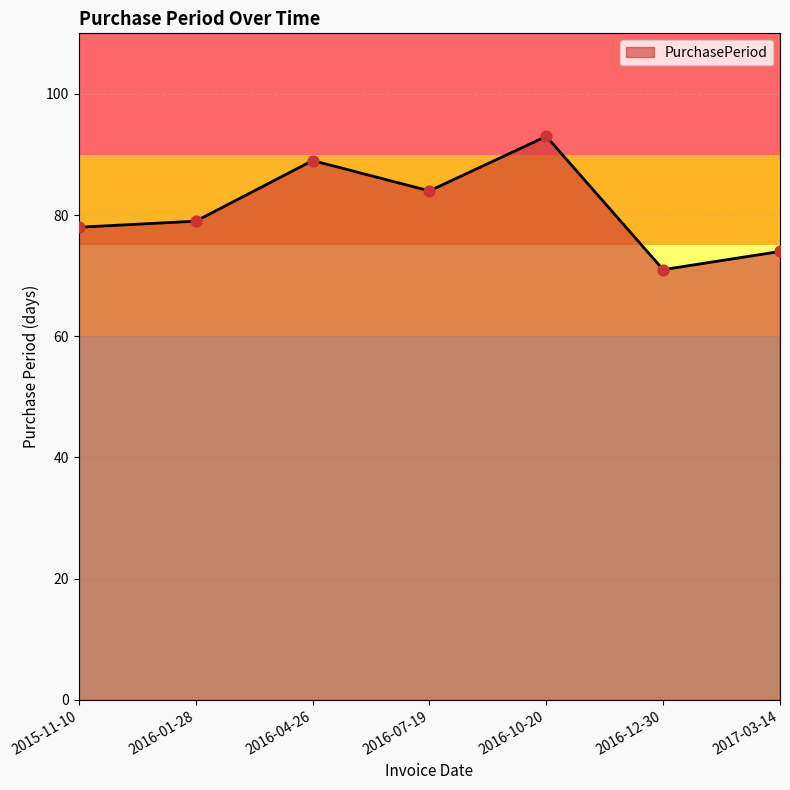

Approximately how many times larger is the value at 2016-07-19 compared to 2017-03-14?

1.1